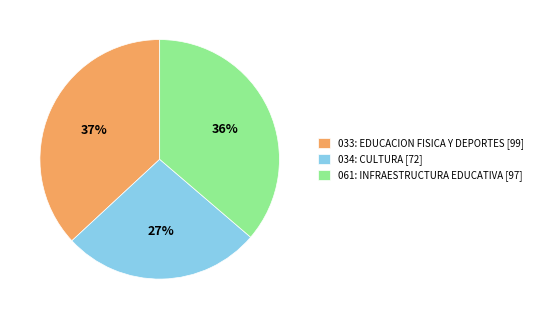

How many slices are in this pie chart?

3